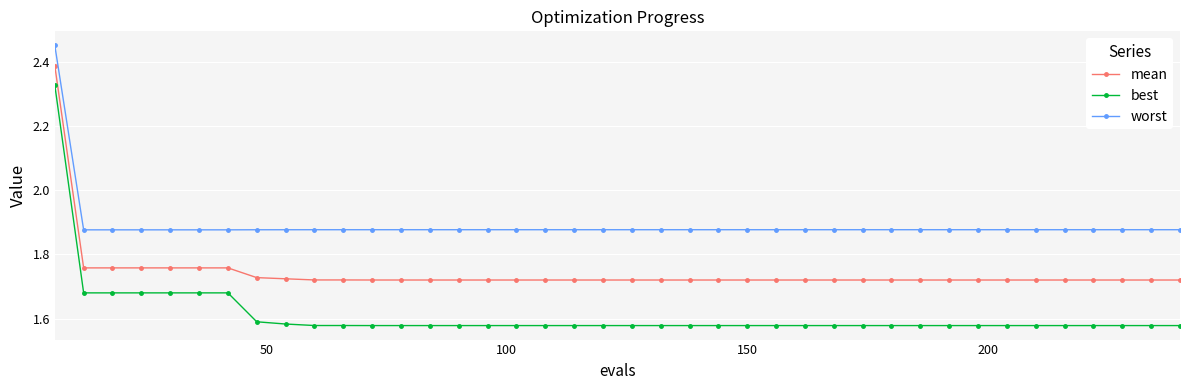

What is the sum of all best values?

64.5